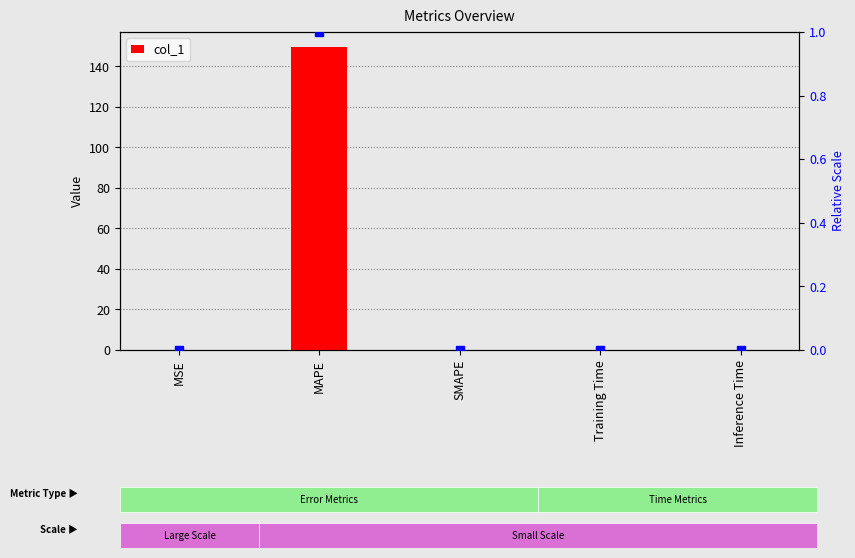

What is the greatest value displayed?

149.5